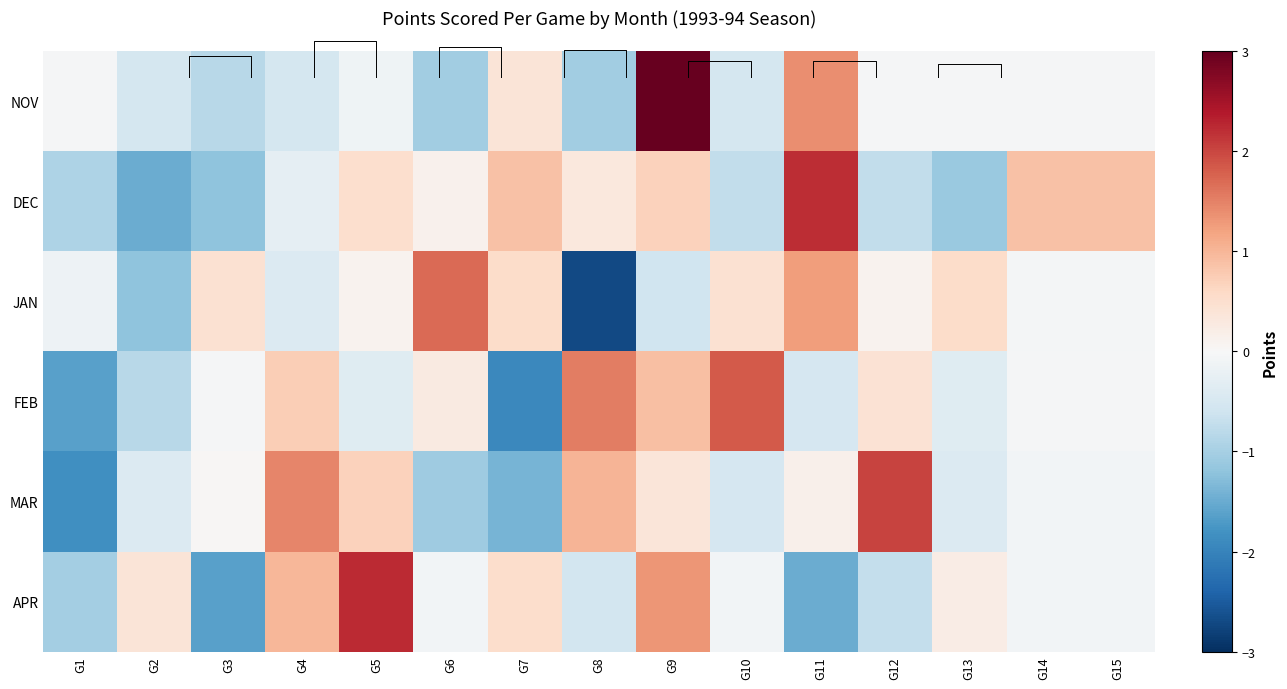

How many negative values does the APR series have?

9